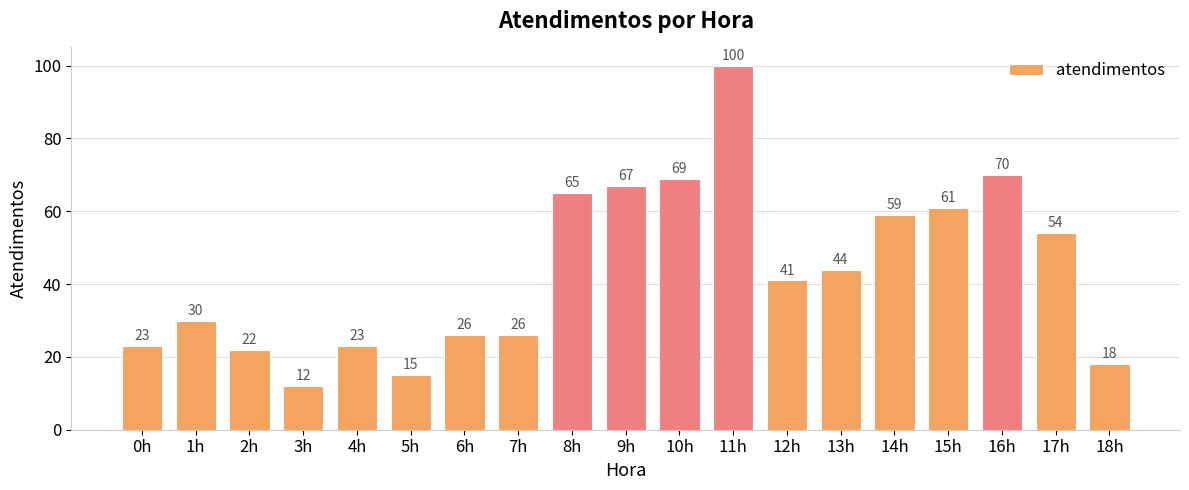

Reading left to right, list all the values displayed in this chart.

23	30	22	12	23	15	26	26	65	67	69	100	41	44	59	61	70	54	18